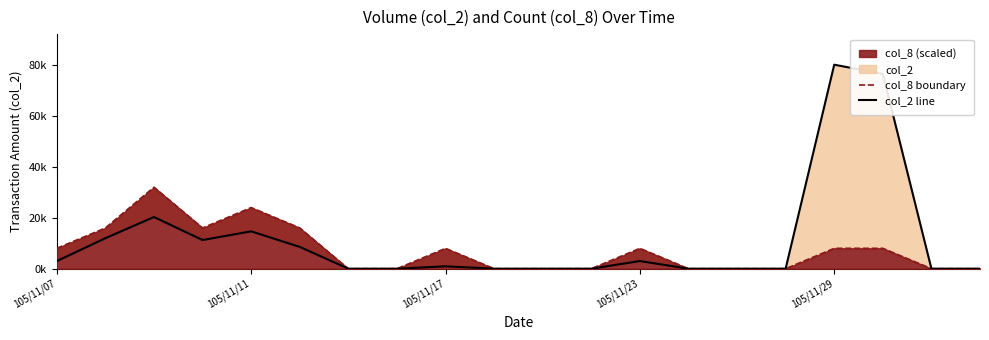

How many positive values does the col_8 boundary series have?

10